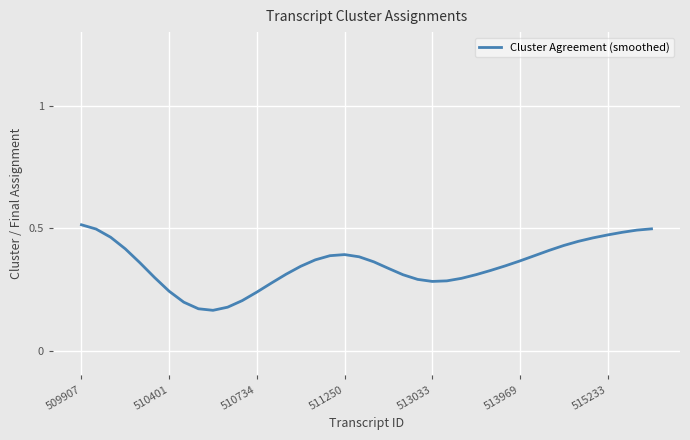

How many lines are shown in the chart?

1